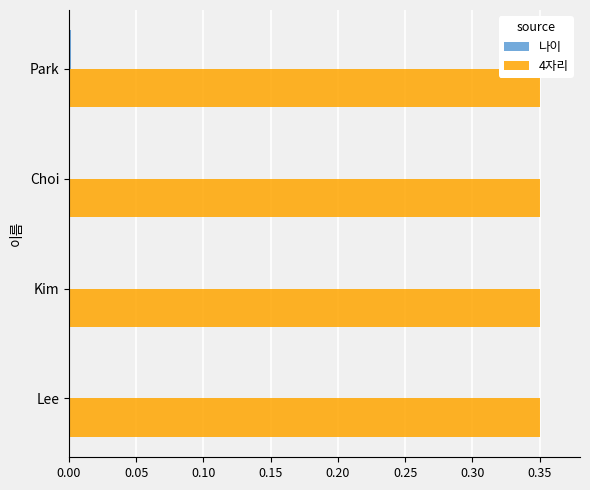

Which series has the largest total across all categories?

4자리